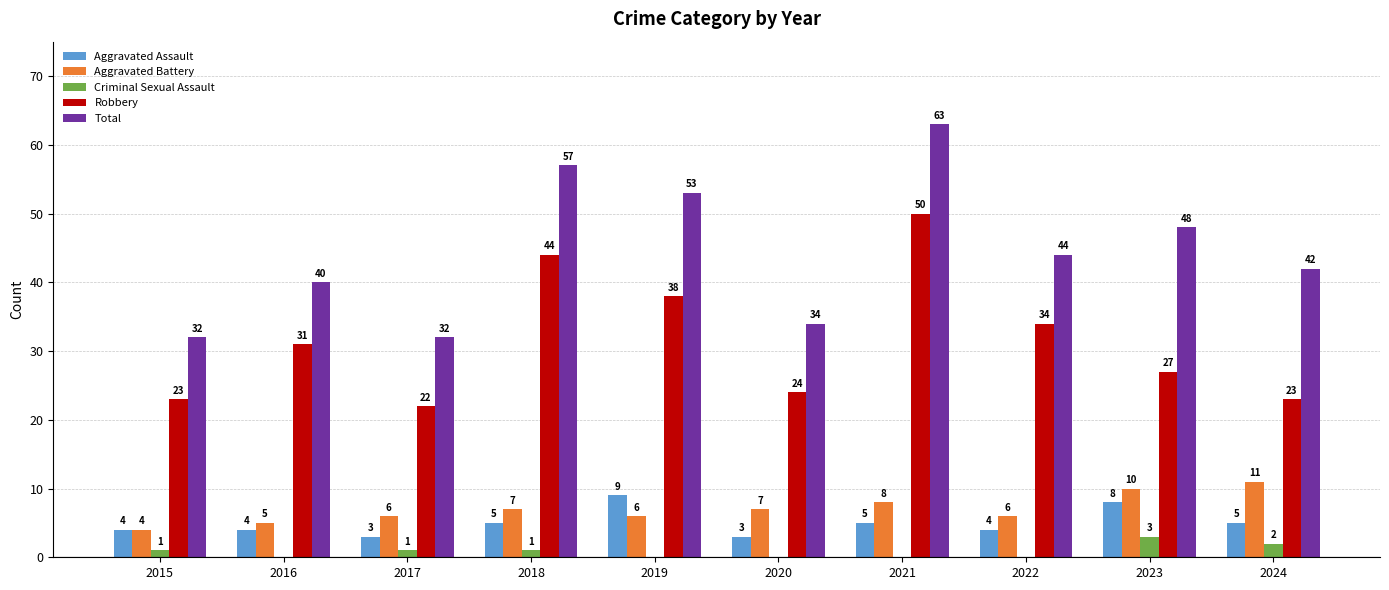

Which series has the largest total across all categories?

Total